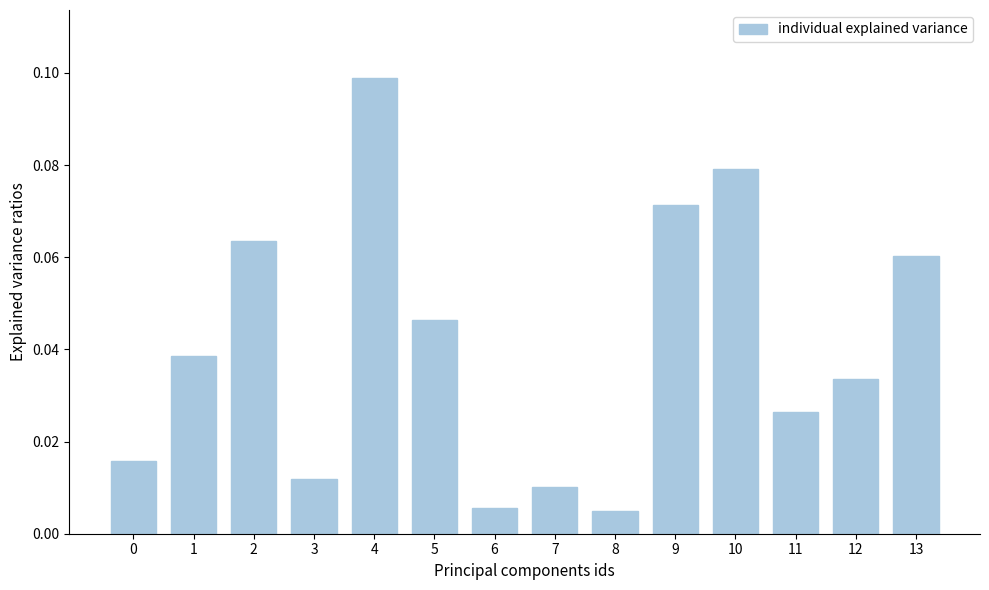

Which label corresponds to the largest value in the chart?

4